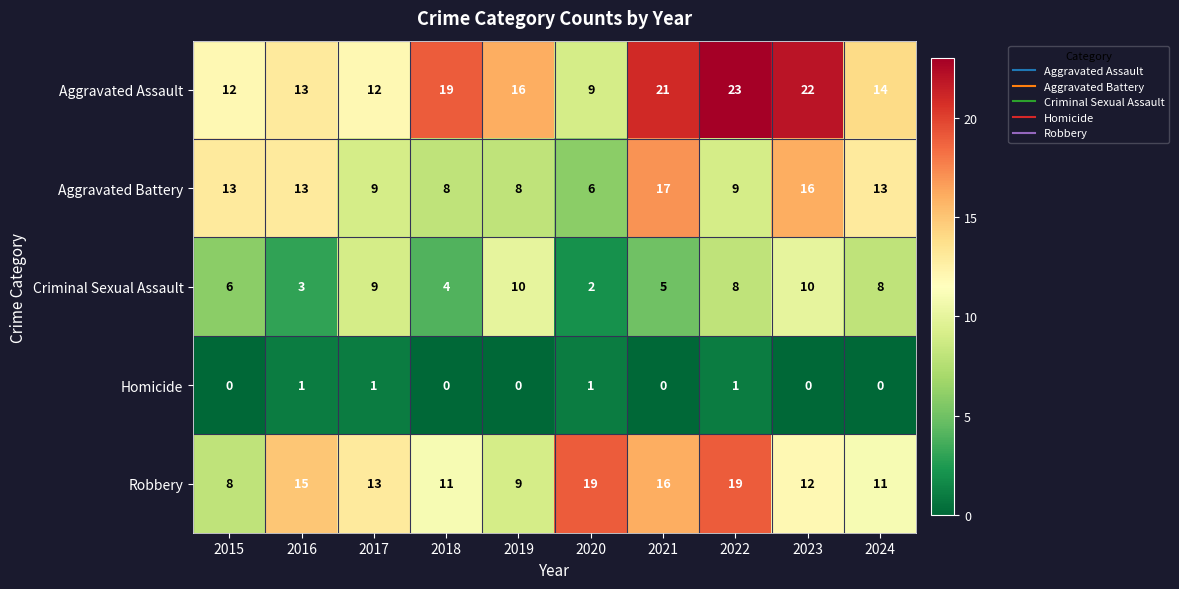

What is the average value of the Aggravated Battery series?

11